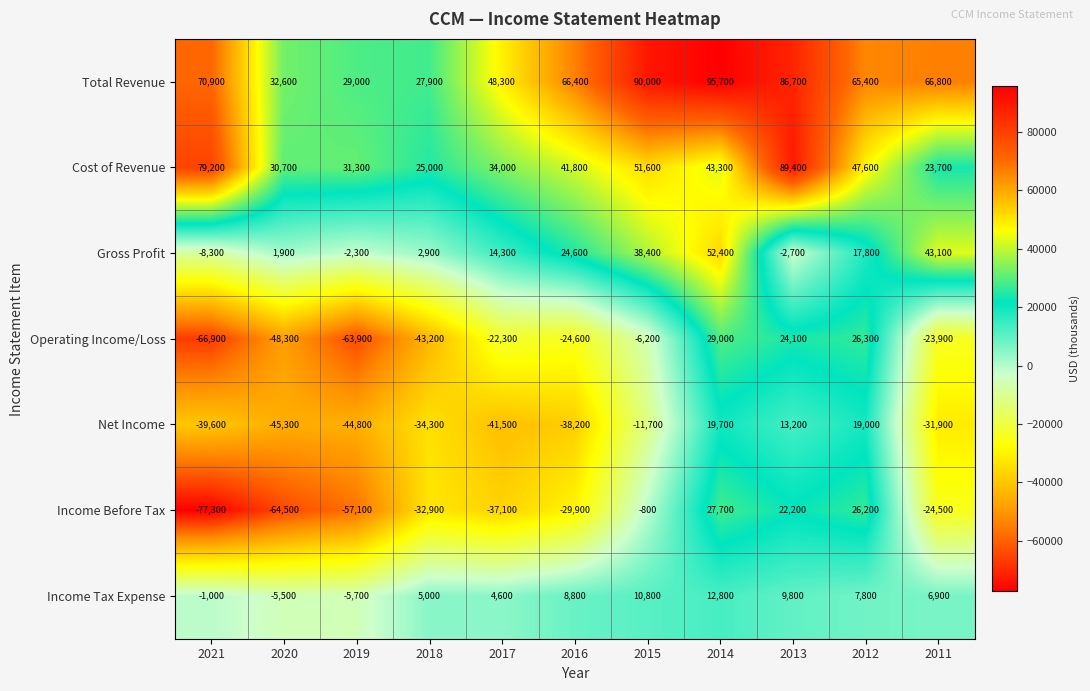

Rank the series by their maximum value, from lowest to highest.

Income Tax Expense, Net Income, Income Before Tax, Operating Income/Loss, Gross Profit, Cost of Revenue, Total Revenue